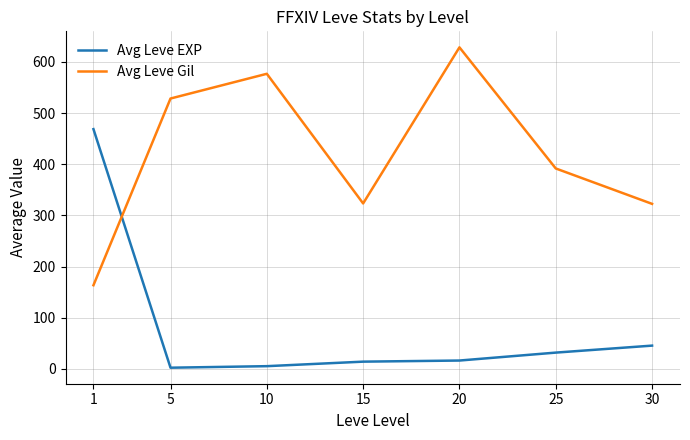

Where is the first local maximum for Avg Leve Gil?

10